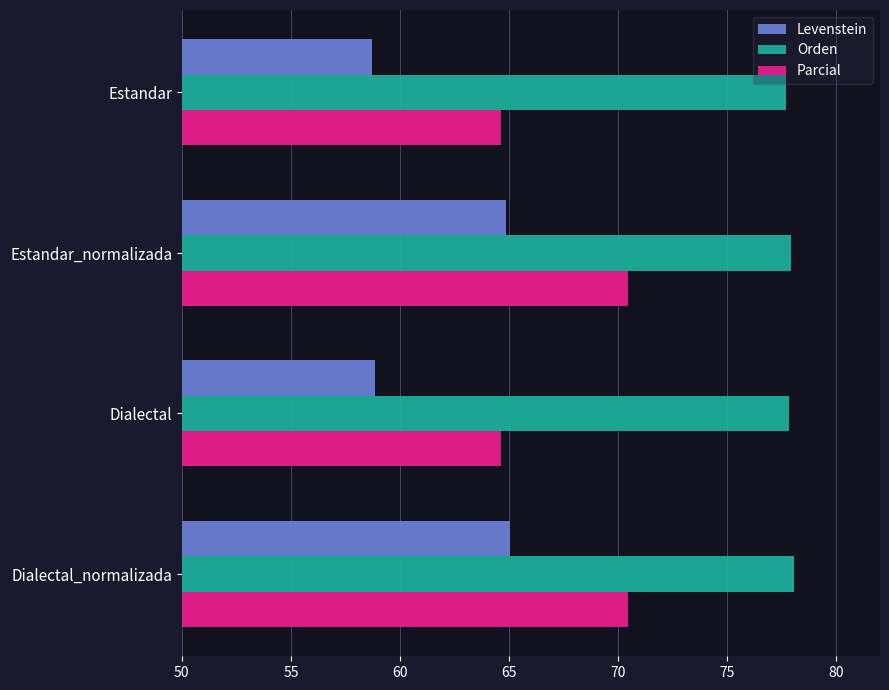

At how many categories does at least one series exceed 72?

4